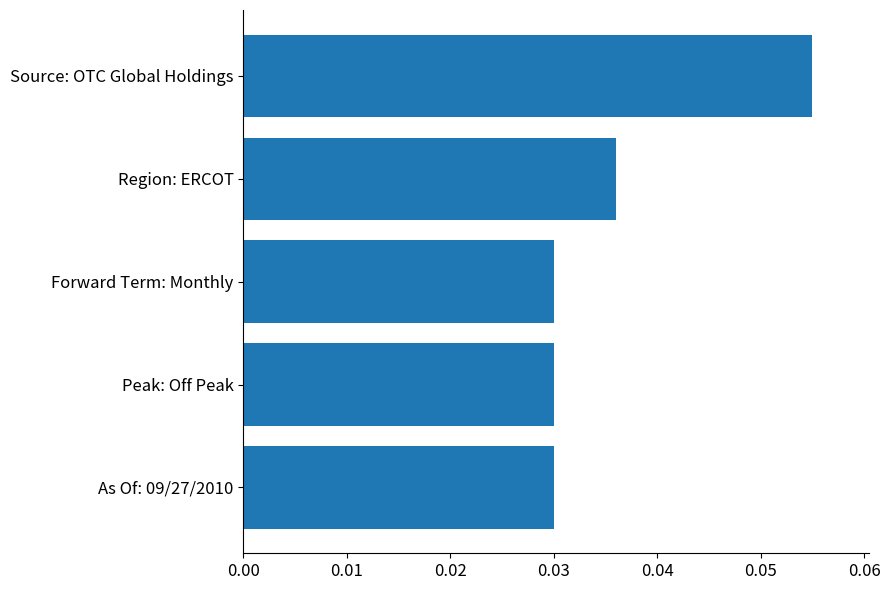

Count the values in the range 0 to 1.

5